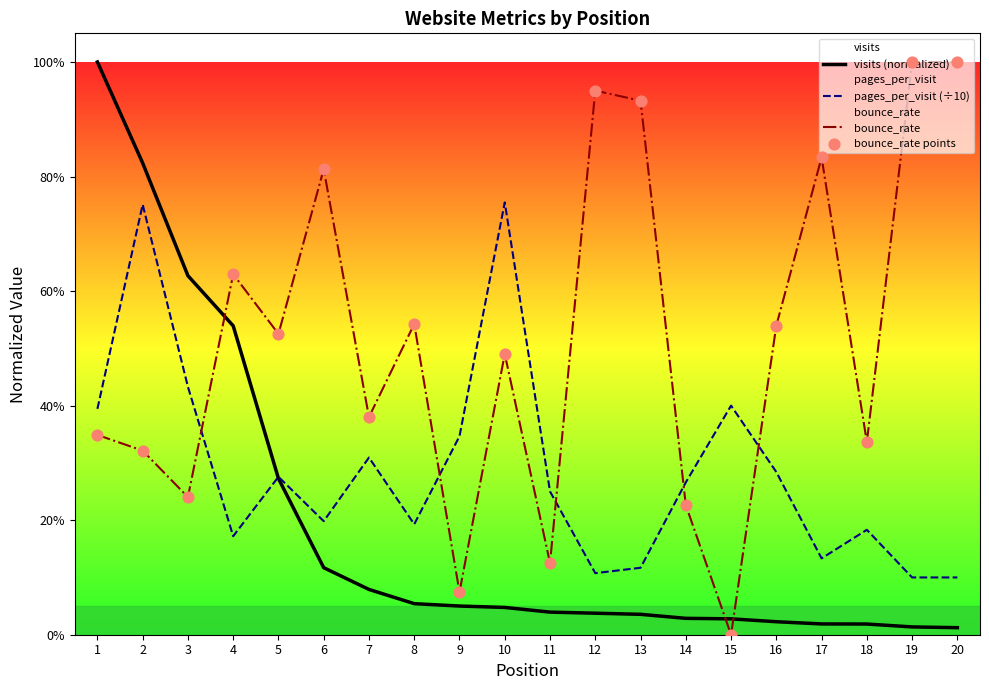

What are all the series names shown in the legend?

visits (normalized), pages_per_visit (÷10), bounce_rate, bounce_rate points